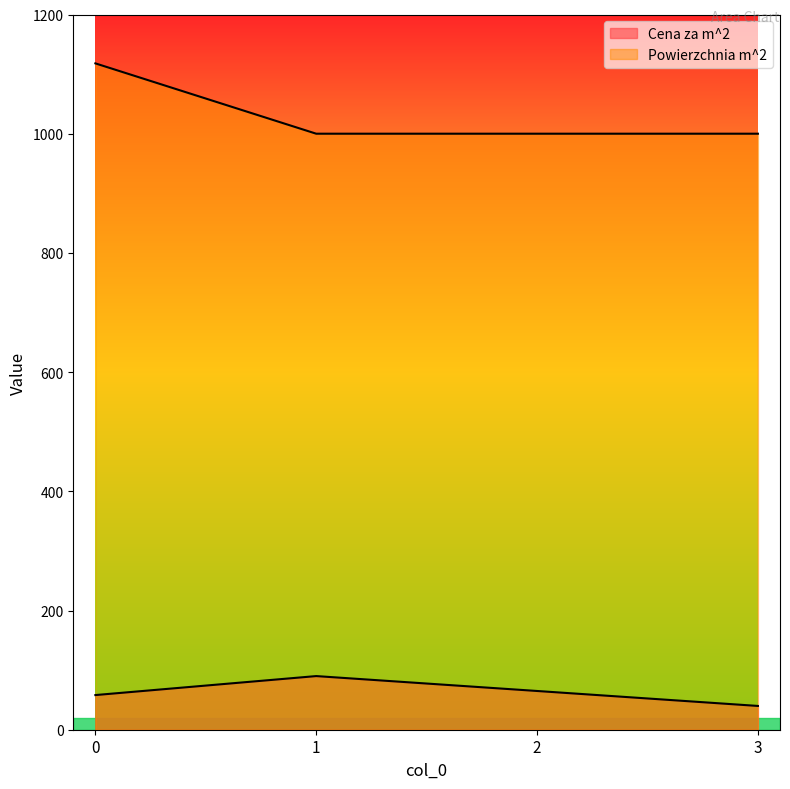

At which label does Powierzchnia m^2 reach its minimum?

1